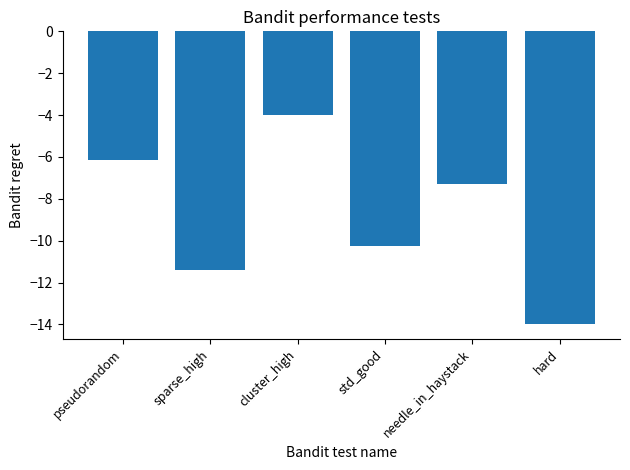

Rank the categories by value from lowest to highest.

hard, sparse_high, std_good, needle_in_haystack, pseudorandom, cluster_high